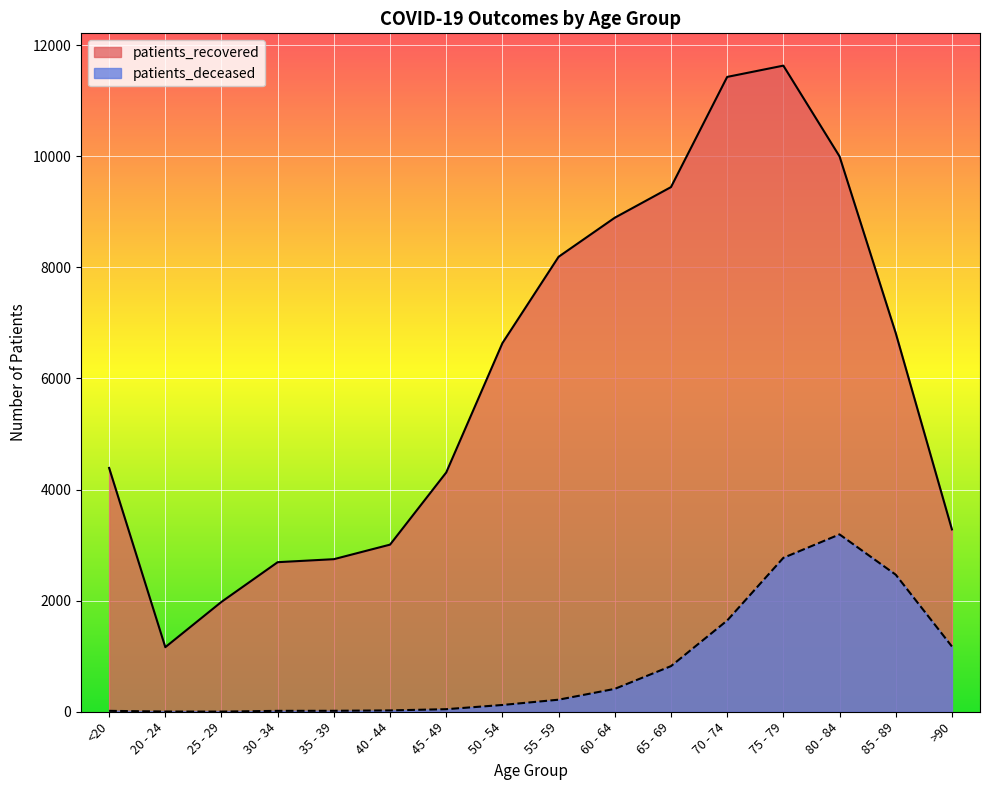

How many categories are shown in the chart?

16